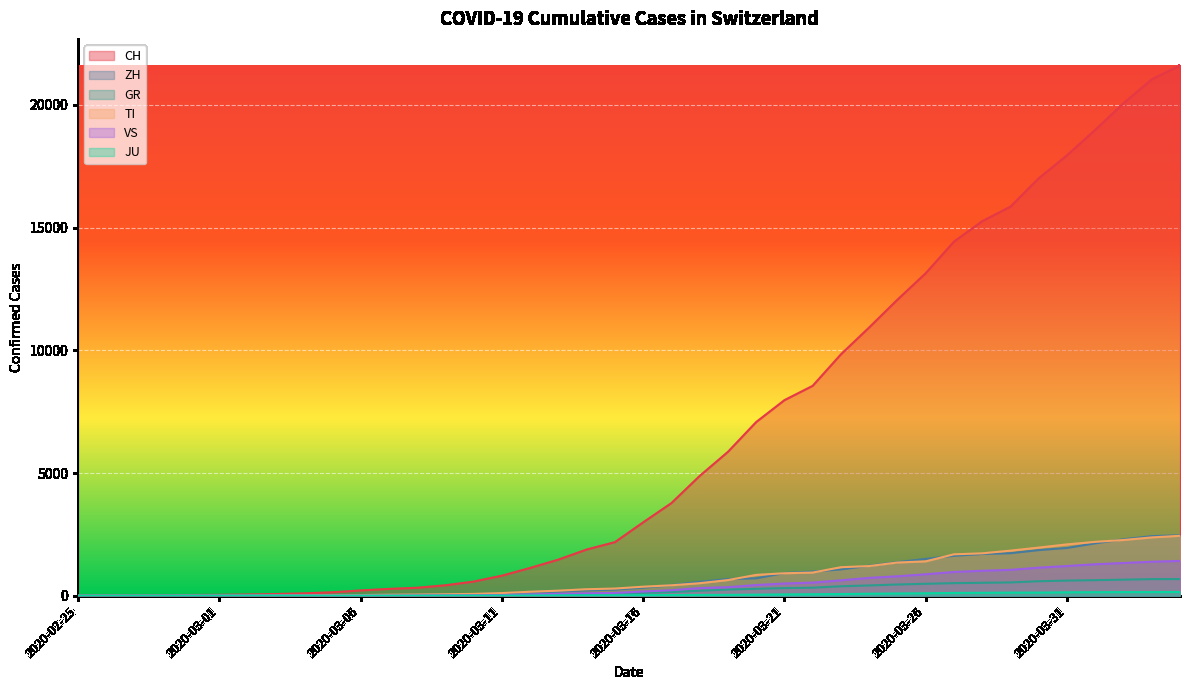

How many data points in ZH are above 326?

19